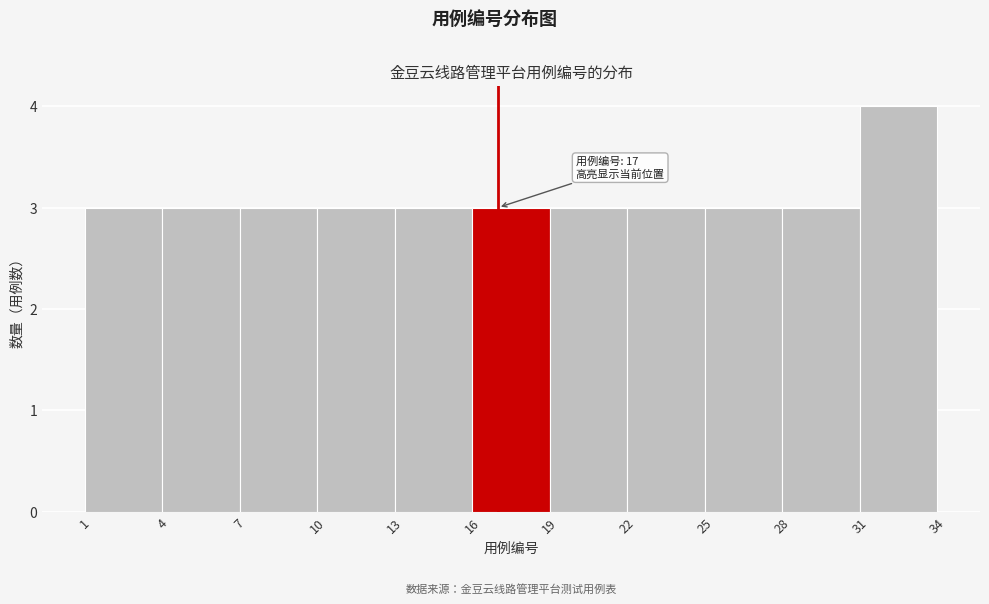

Over which range of the x-axis is the bar tallest?

31 to 34